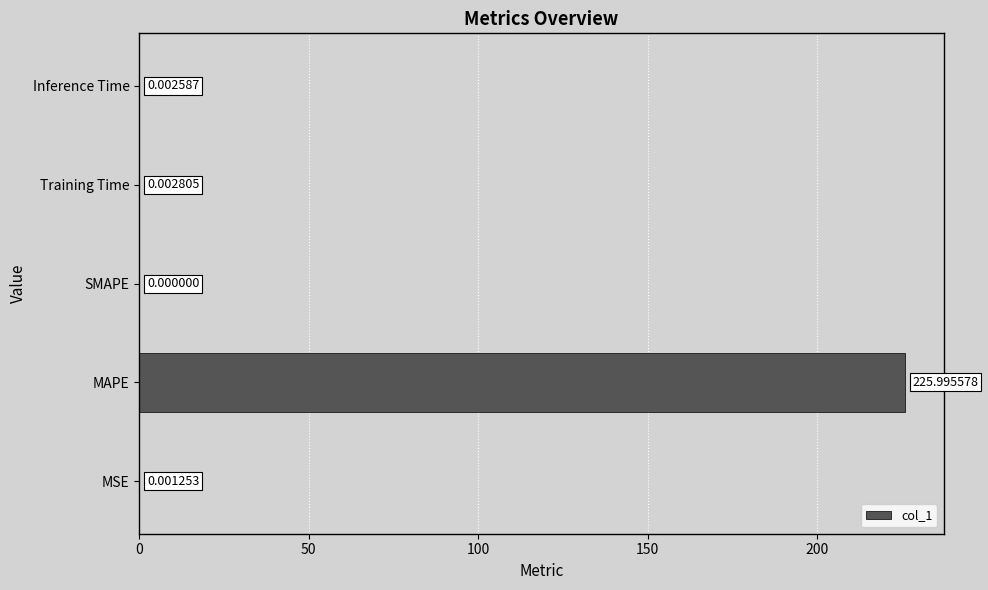

What is the sum of the values at SMAPE and MAPE?

226.0